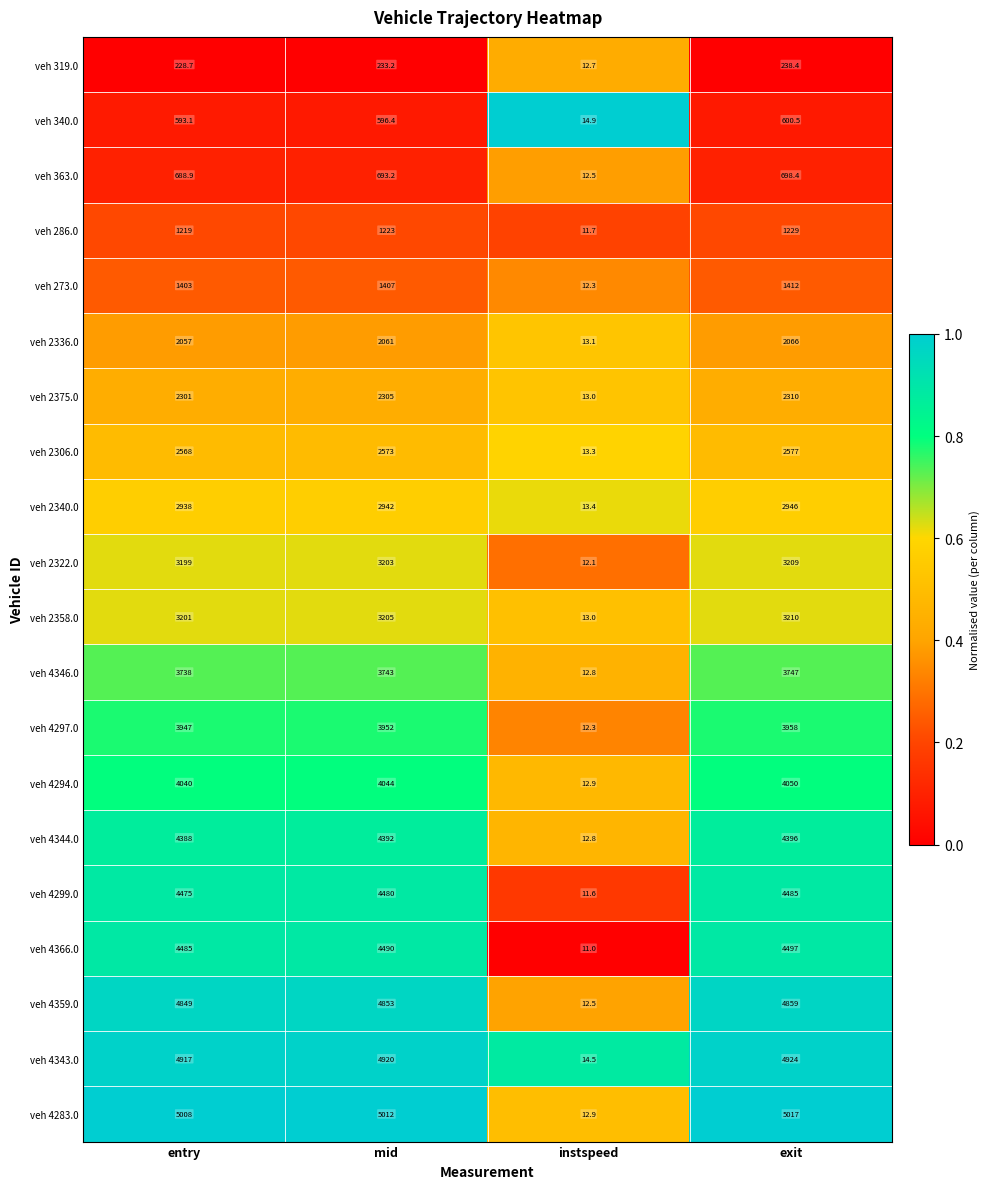

What is the average value of the veh 4346.0 series?

2810.2